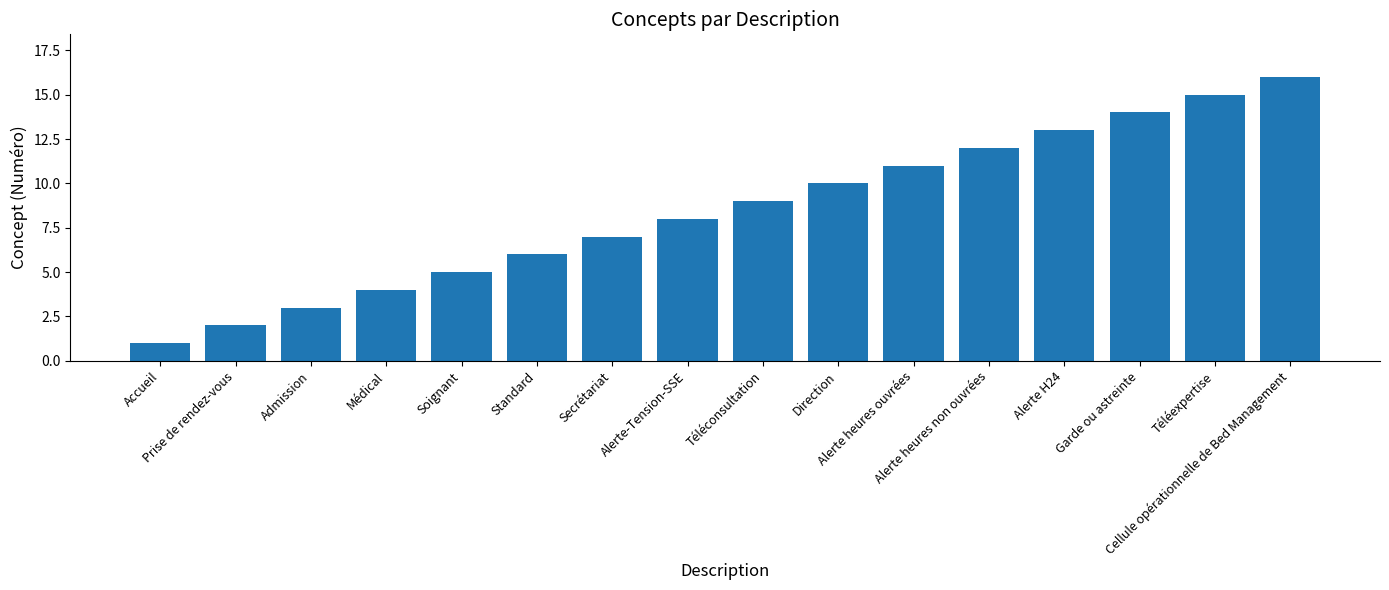

Which label corresponds to the largest value in the chart?

Cellule opérationnelle de Bed Management